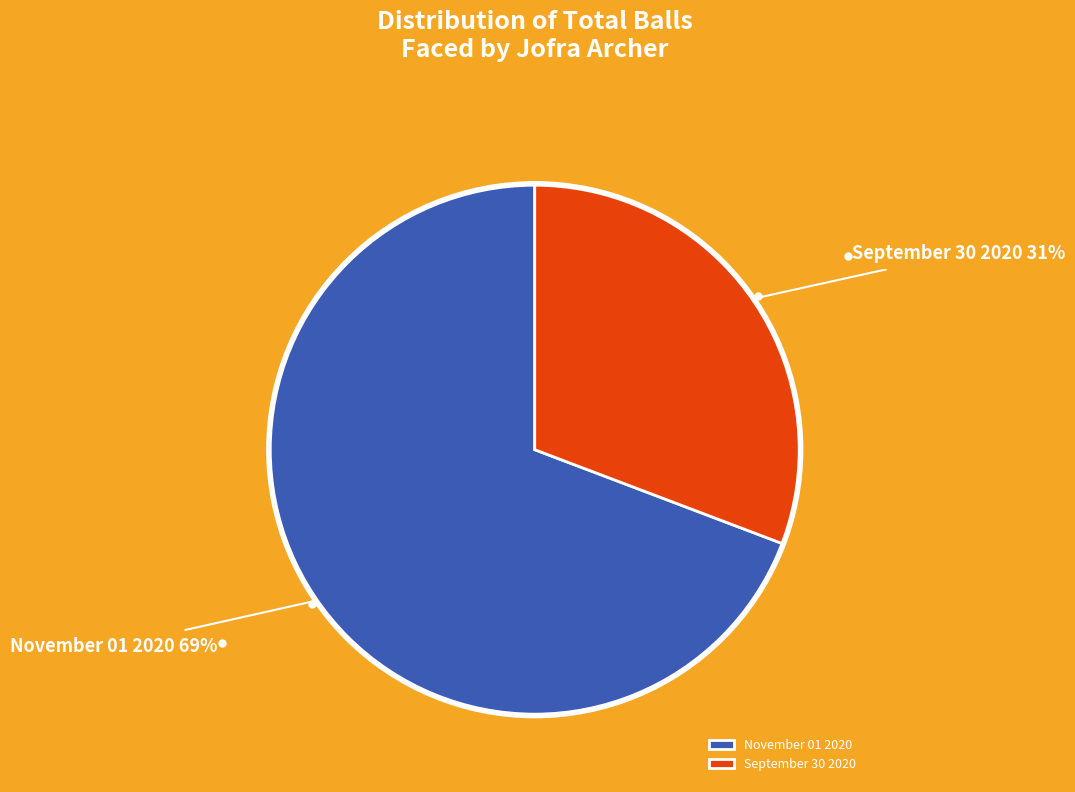

Between November 01 2020 and September 30 2020, which is larger?

November 01 2020